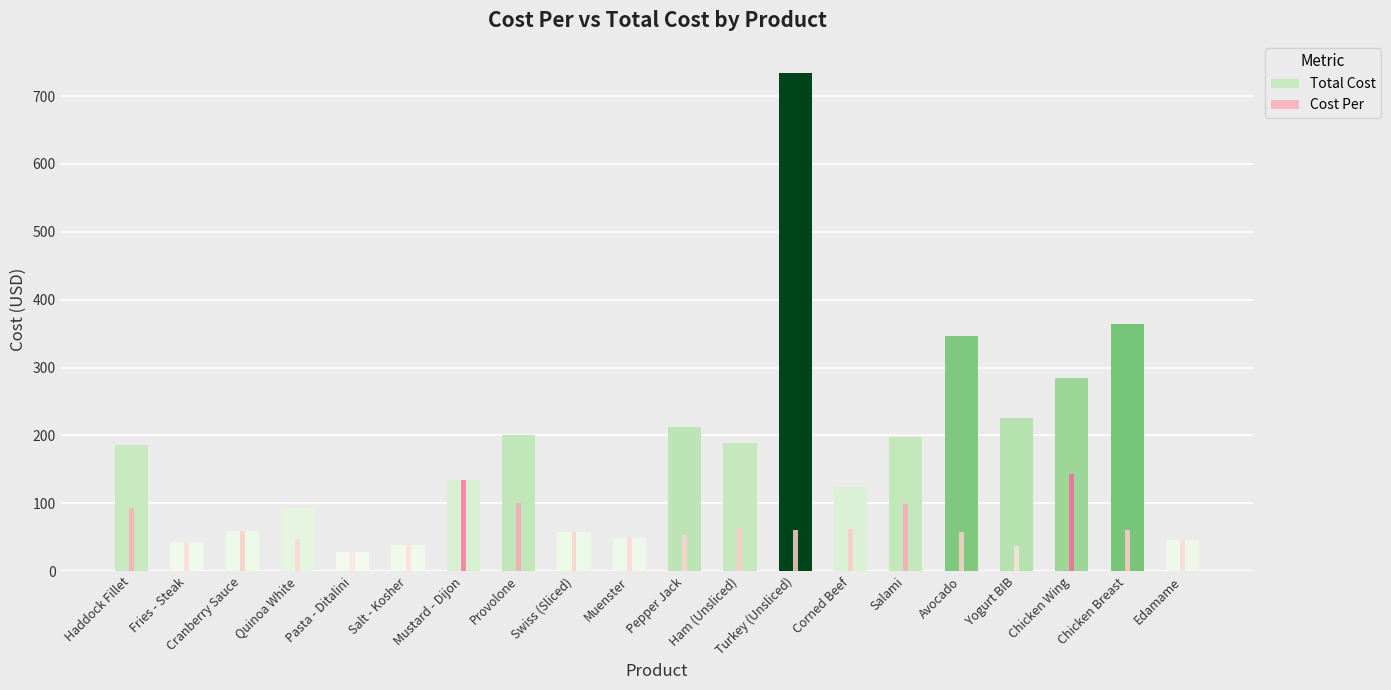

The Cost Per series shows 66.6 at Yogurt BIB. True or false?

False